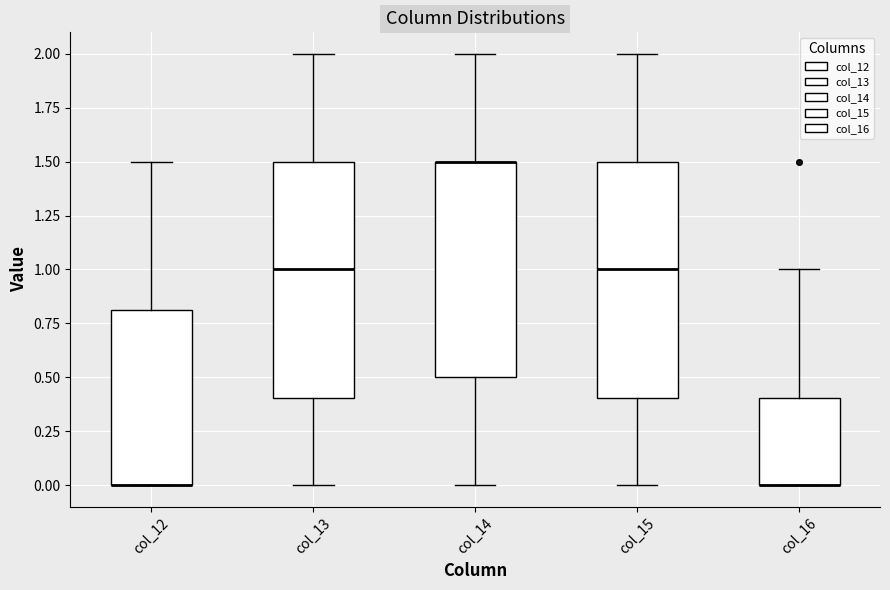

Reading left to right, transcribe this box plot: for each box, give where its median line is, the range the box spans, and where its two whiskers end, as read against the y-axis. The values are not printed on the chart, so give them approximately, as read against the axis.

col_12: median 0.0 (drawn on the box's lower edge), box 0.0 to 0.8, whiskers 0.0 to 1.5
col_13: median 1.0, box 0.4 to 1.5, whiskers 0.0 to 2.0
col_14: median 1.5 (drawn on the box's upper edge), box 0.5 to 1.5, whiskers 0.0 to 2.0
col_15: median 1.0, box 0.4 to 1.5, whiskers 0.0 to 2.0
col_16: median 0.0 (drawn on the box's lower edge), box 0.0 to 0.4, whiskers 0.0 to 1.0